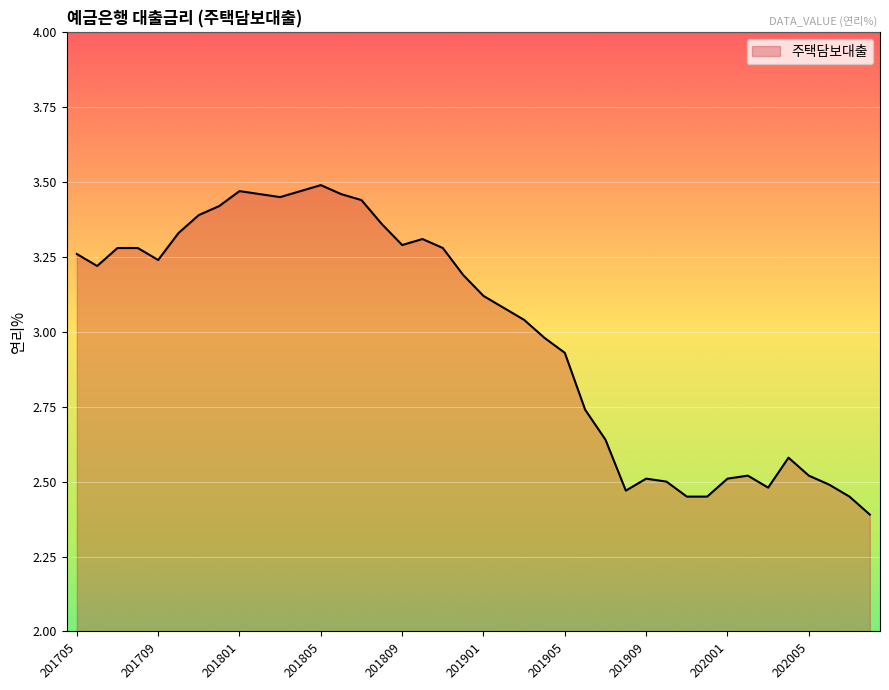

What is the difference between the maximum and second lowest values?

1.0